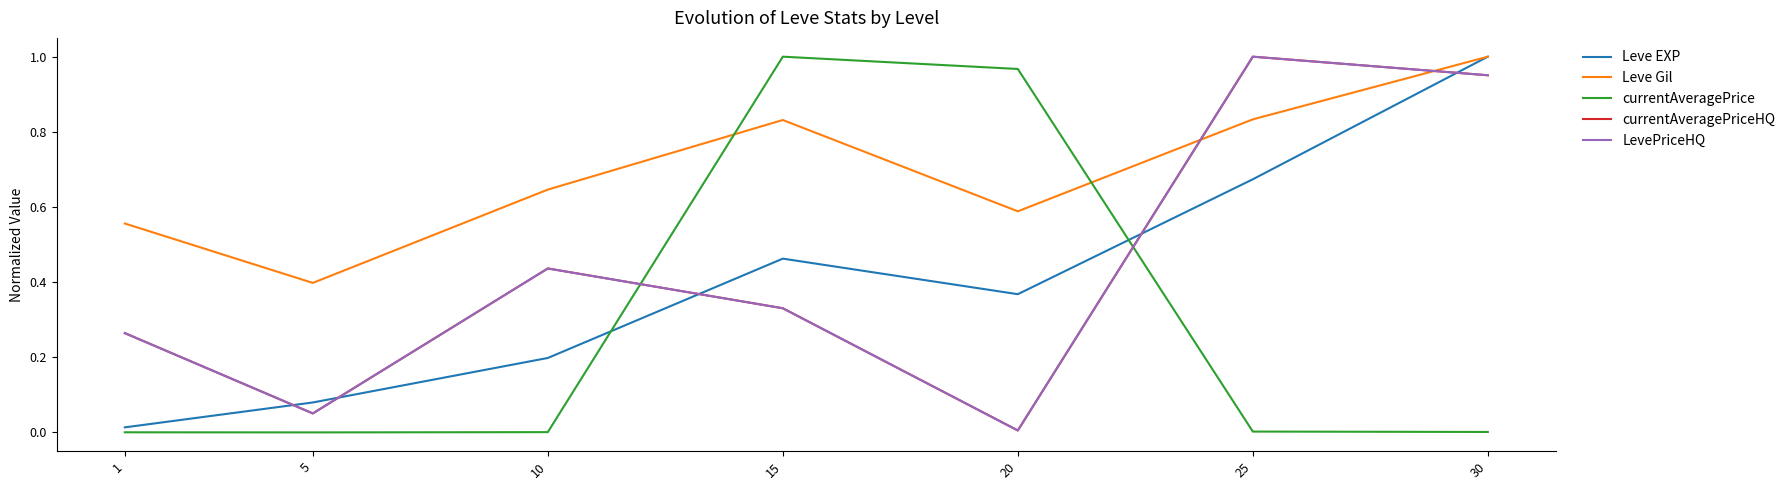

Reading left to right, transcribe all the data shown in this chart.

Leve EXP: 0.0	0.1	0.2	0.5	0.4	0.7	1.0
Leve Gil: 0.6	0.4	0.6	0.8	0.6	0.8	1.0
currentAveragePrice: 0.0	0.0	0.0	1.0	1.0	0.0	0.0
currentAveragePriceHQ: 0.3	0.1	0.4	0.3	0.0	1.0	1.0
LevePriceHQ: 0.3	0.1	0.4	0.3	0.0	1.0	1.0